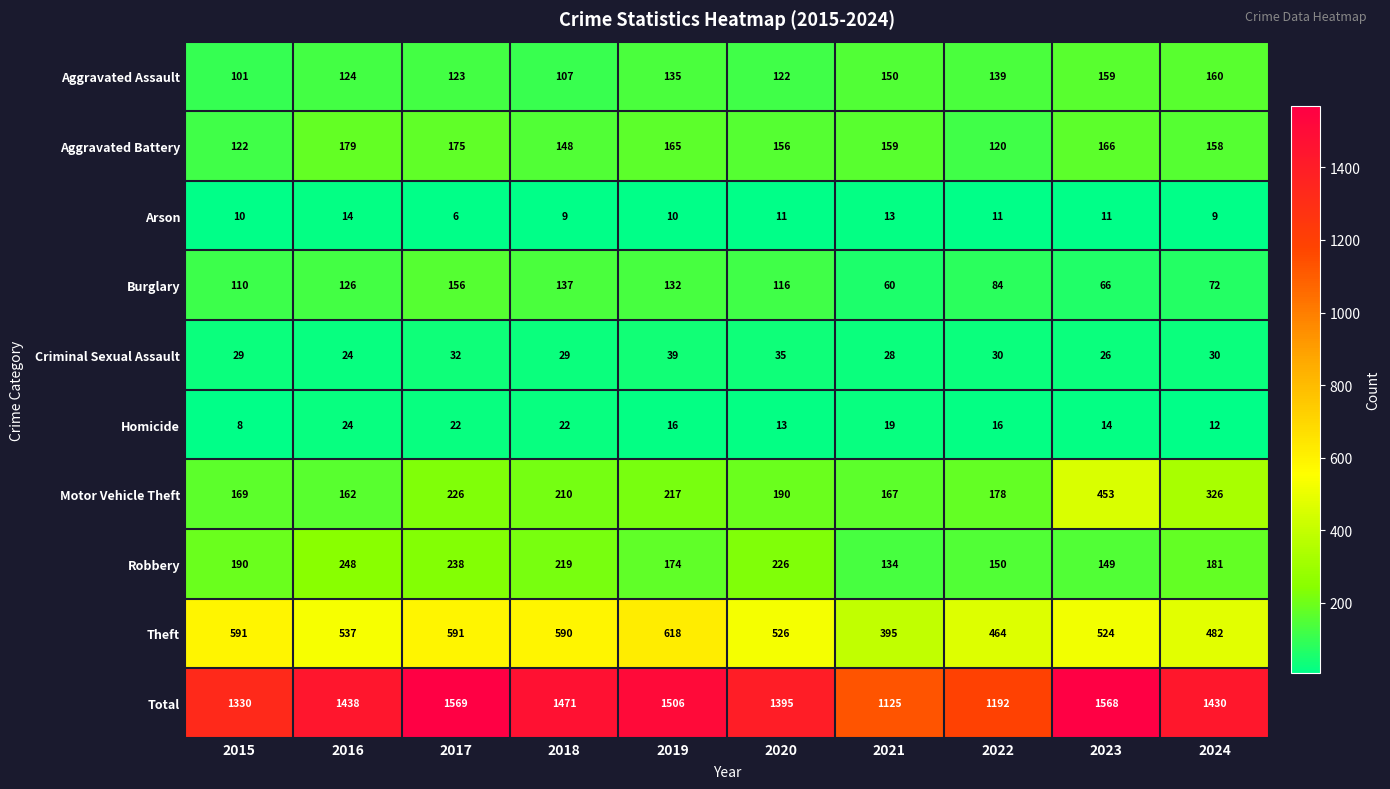

The Aggravated Assault series shows 49 at 2021. True or false?

False